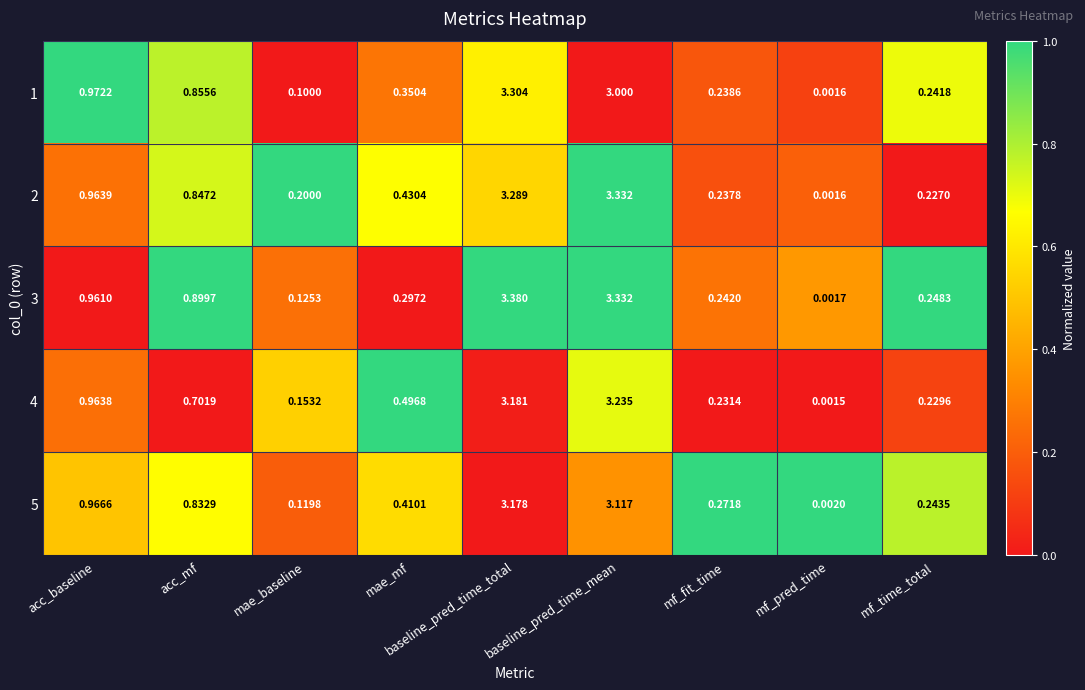

List the labels in order of 5 value, smallest first.

mf_pred_time, mae_baseline, mf_time_total, mf_fit_time, mae_mf, acc_mf, acc_baseline, baseline_pred_time_mean, baseline_pred_time_total